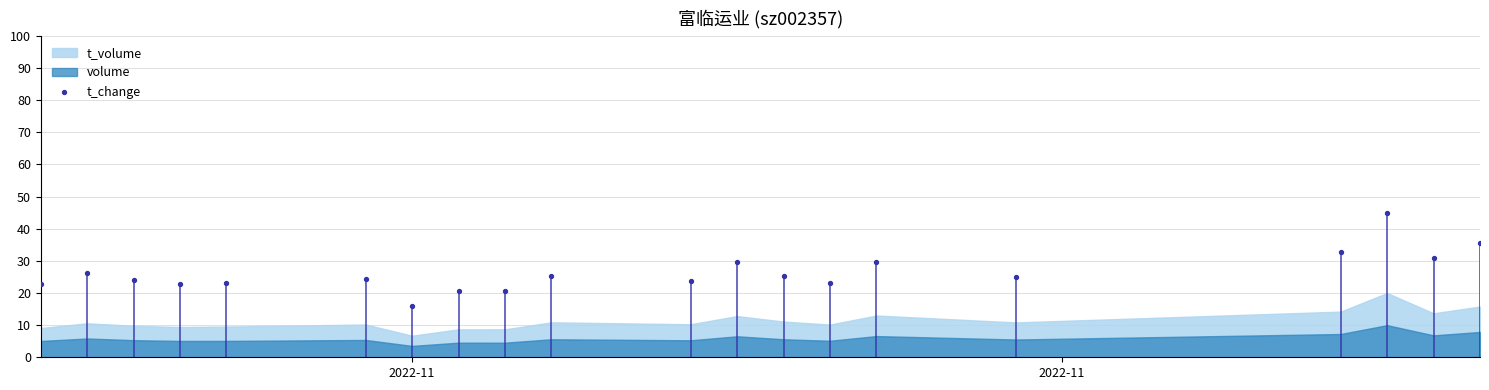

What is the range of X values (max minus min)?

31.0